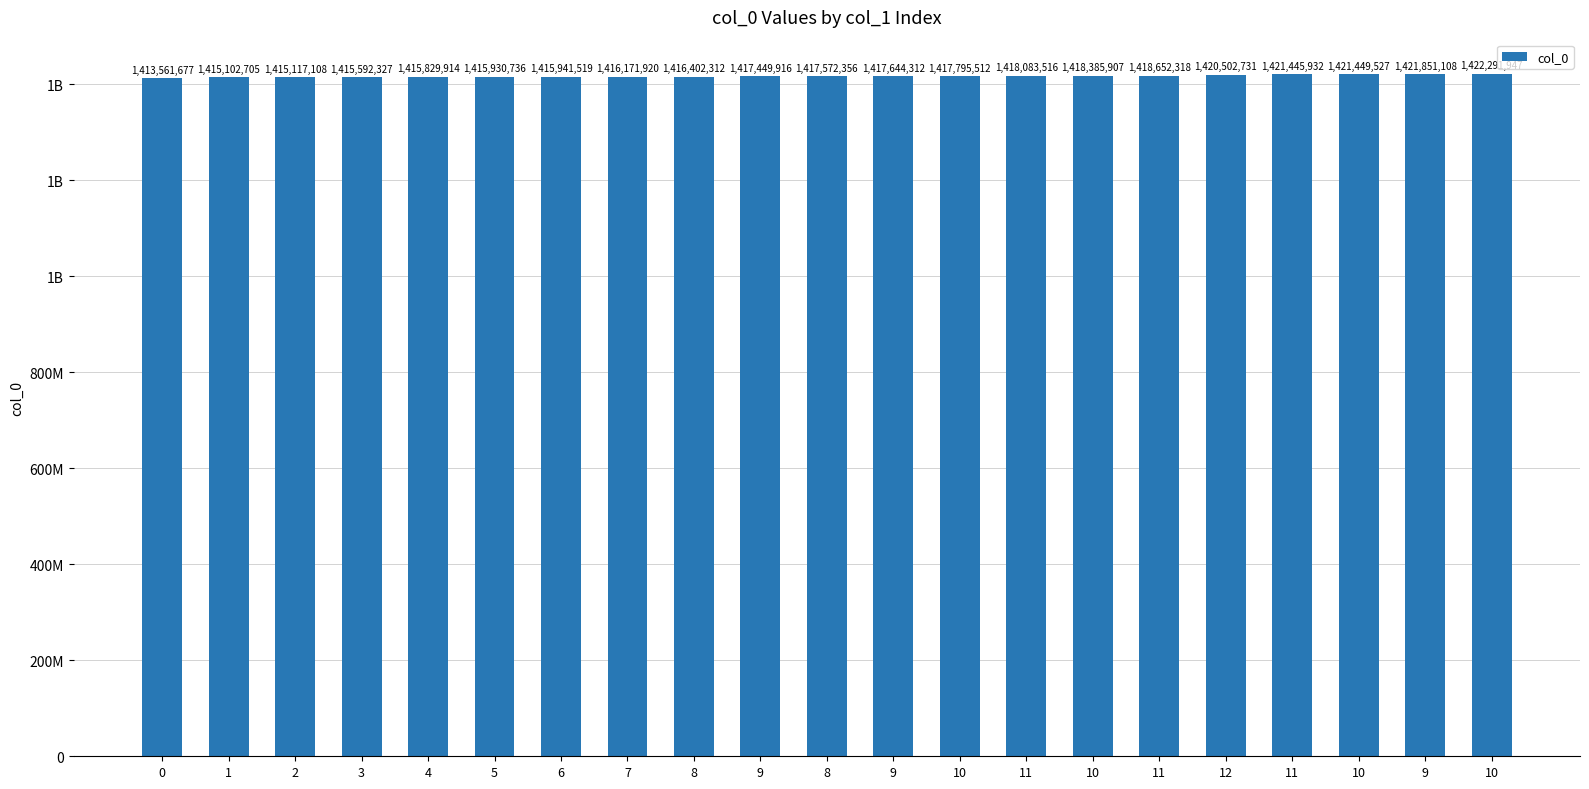

Reading right to left, extract all data points from this chart.

1422291947	1421851108	1421449527	1421445932	1420502731	1418652318	1418385907	1418083516	1417795512	1417644312	1417572356	1417449916	1416402312	1416171920	1415941519	1415930736	1415829914	1415592327	1415117108	1415102705	1413561677